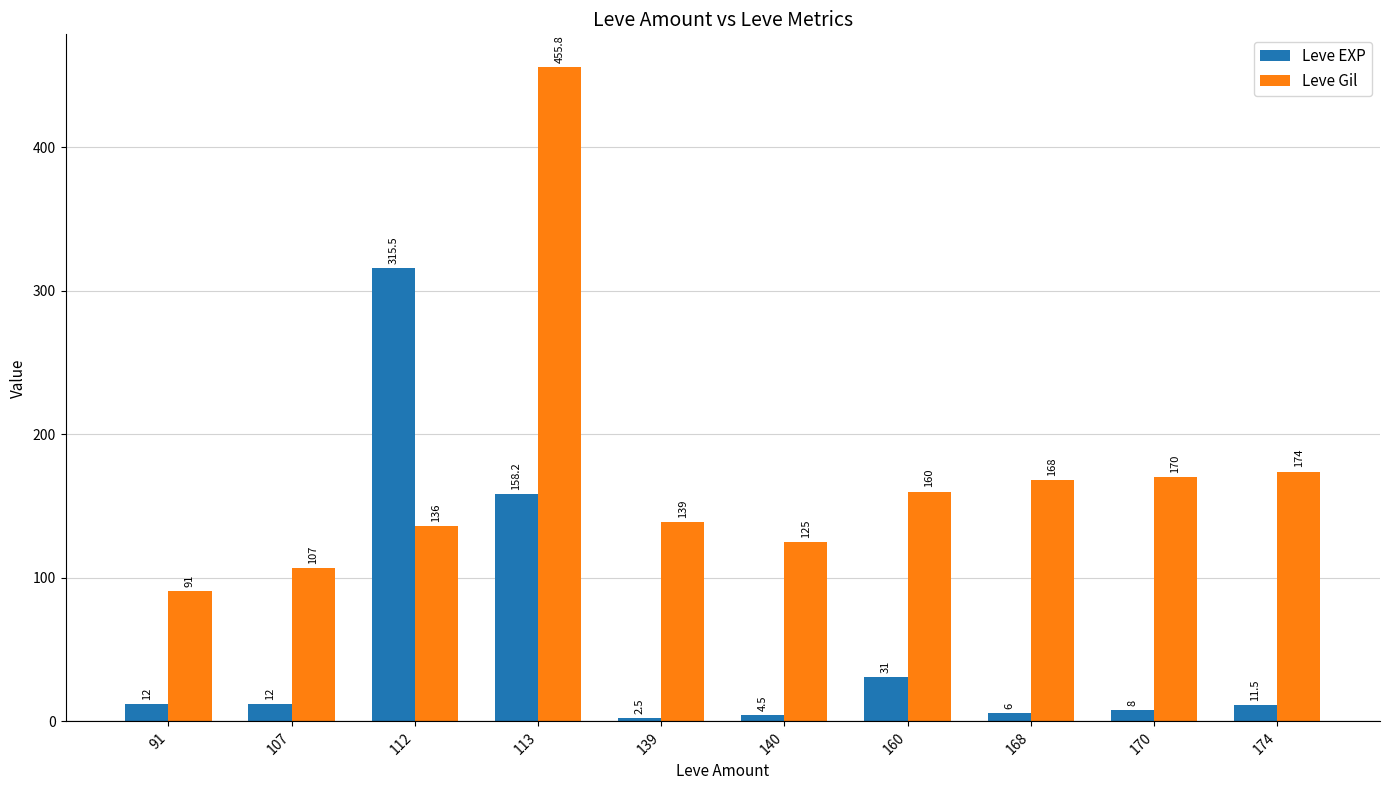

What is the minimum value shown in the chart?

2.5